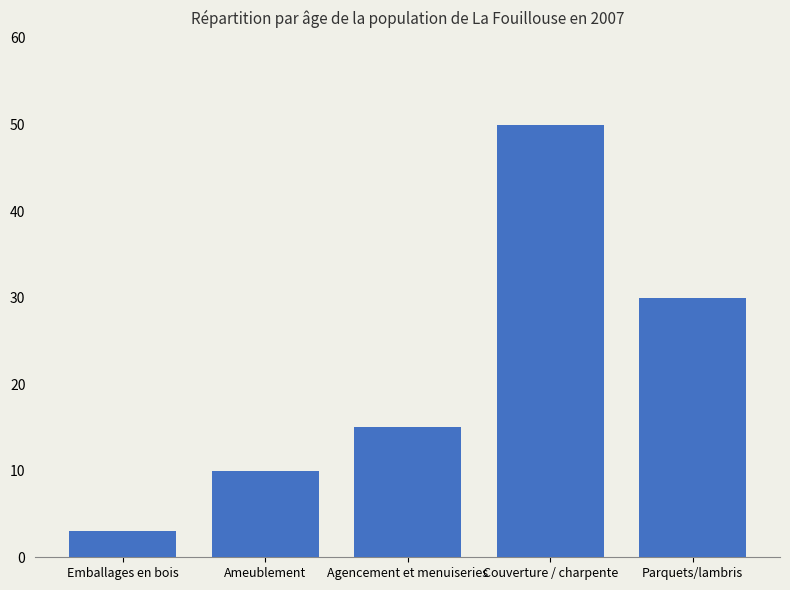

Does the chart contain stacked bars?

No